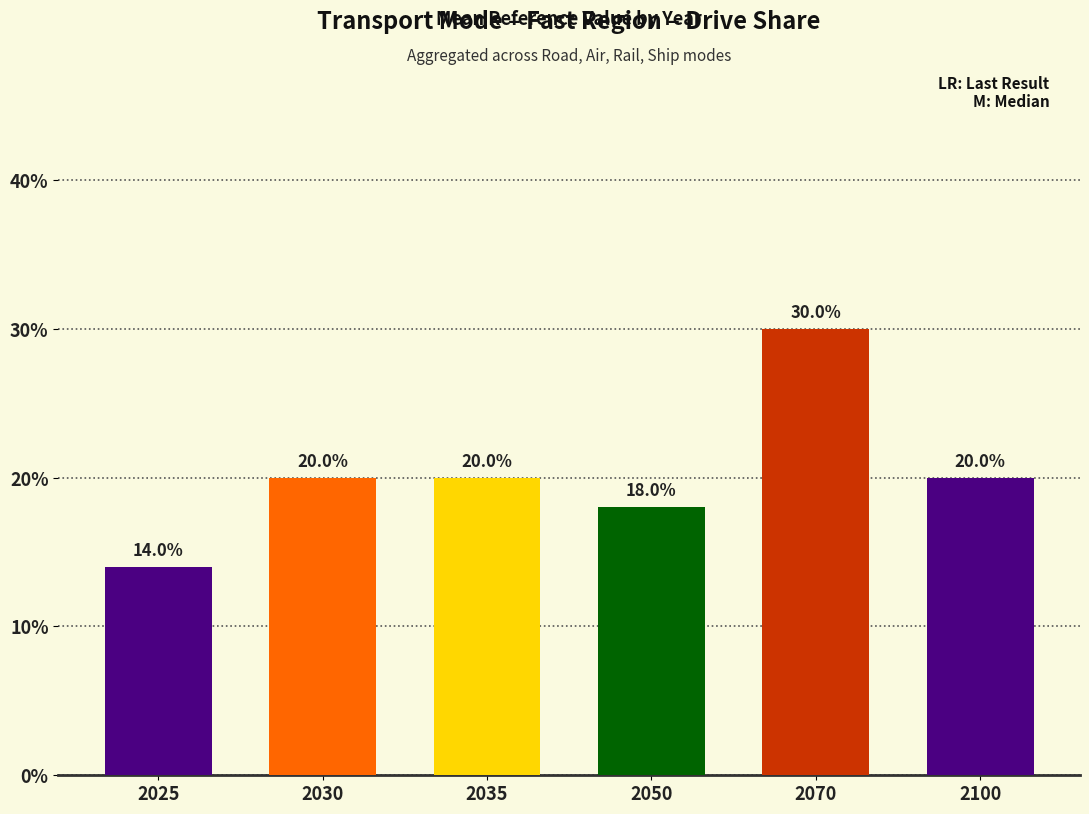

How many values are between 0 and 1?

6